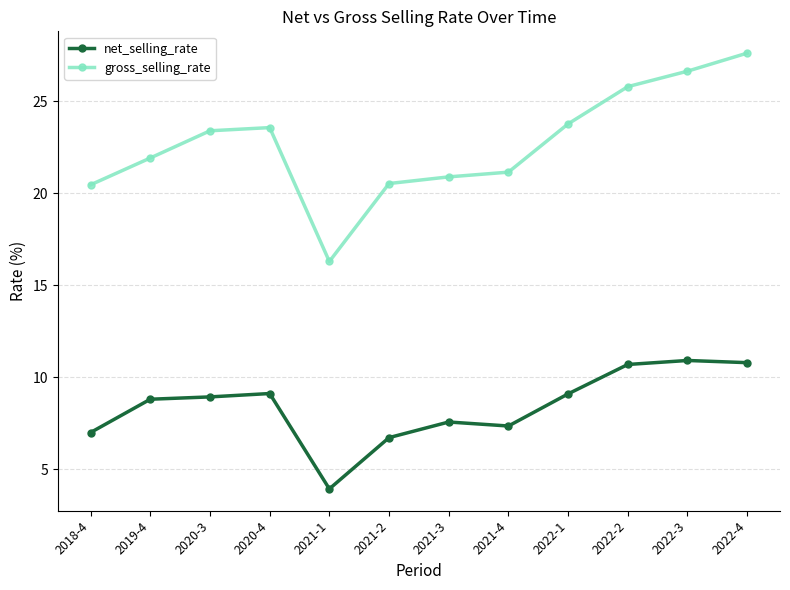

What is the approximate value of gross_selling_rate at 2022-2?

25.8